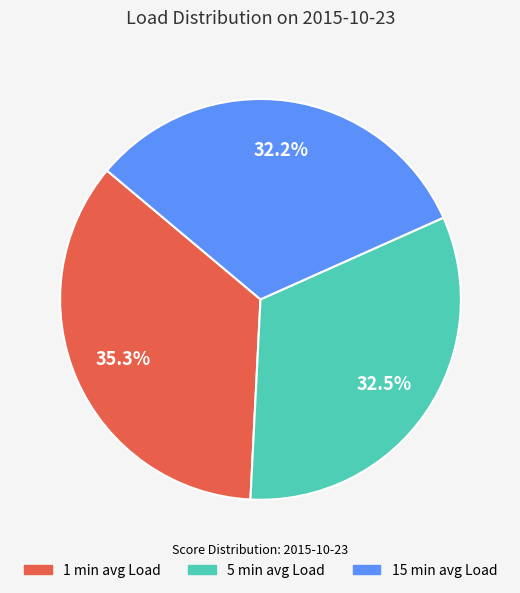

Is there a majority slice in this chart?

No